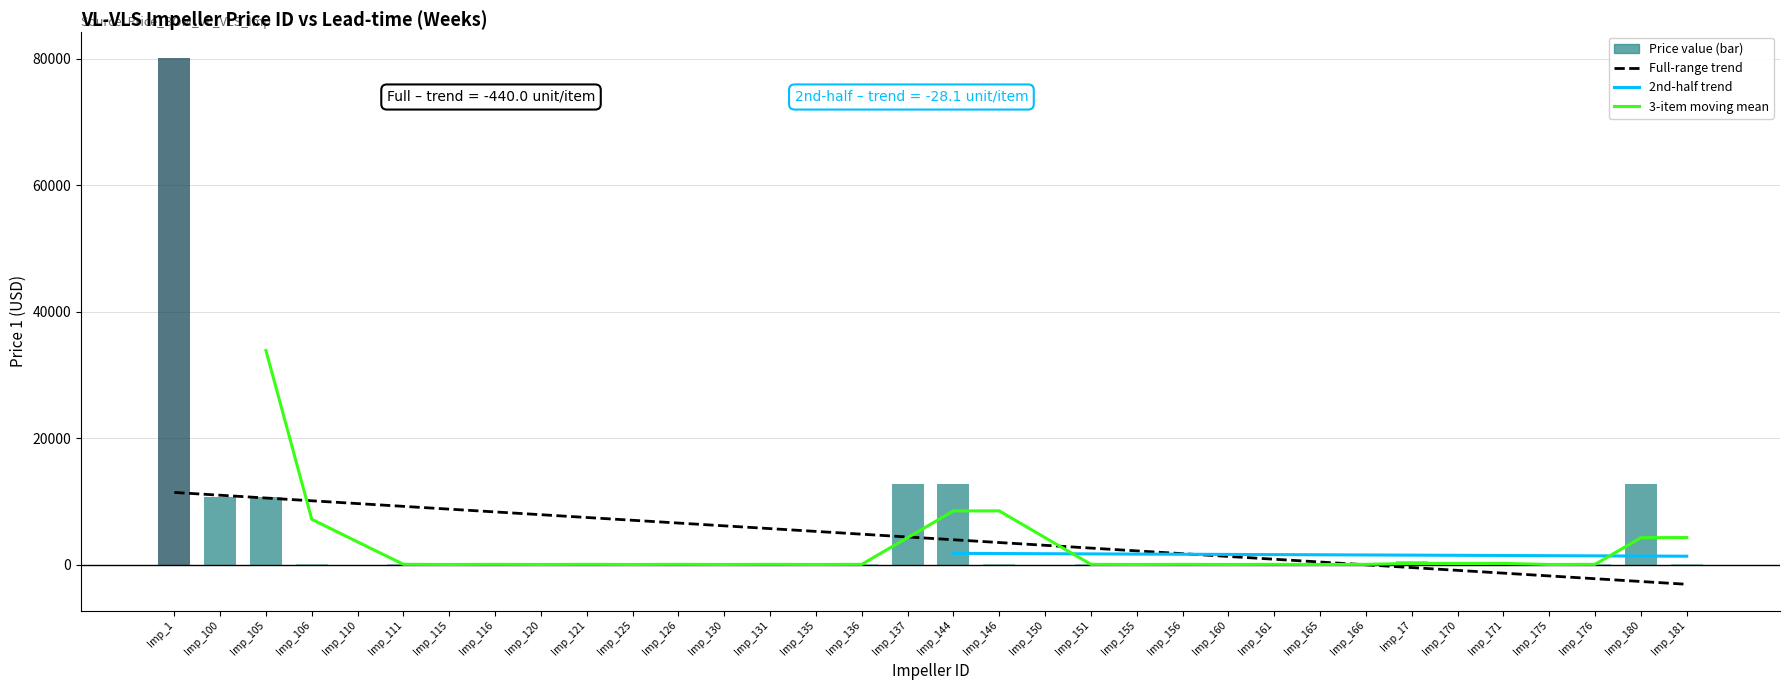

What is the sum of all values?

141217